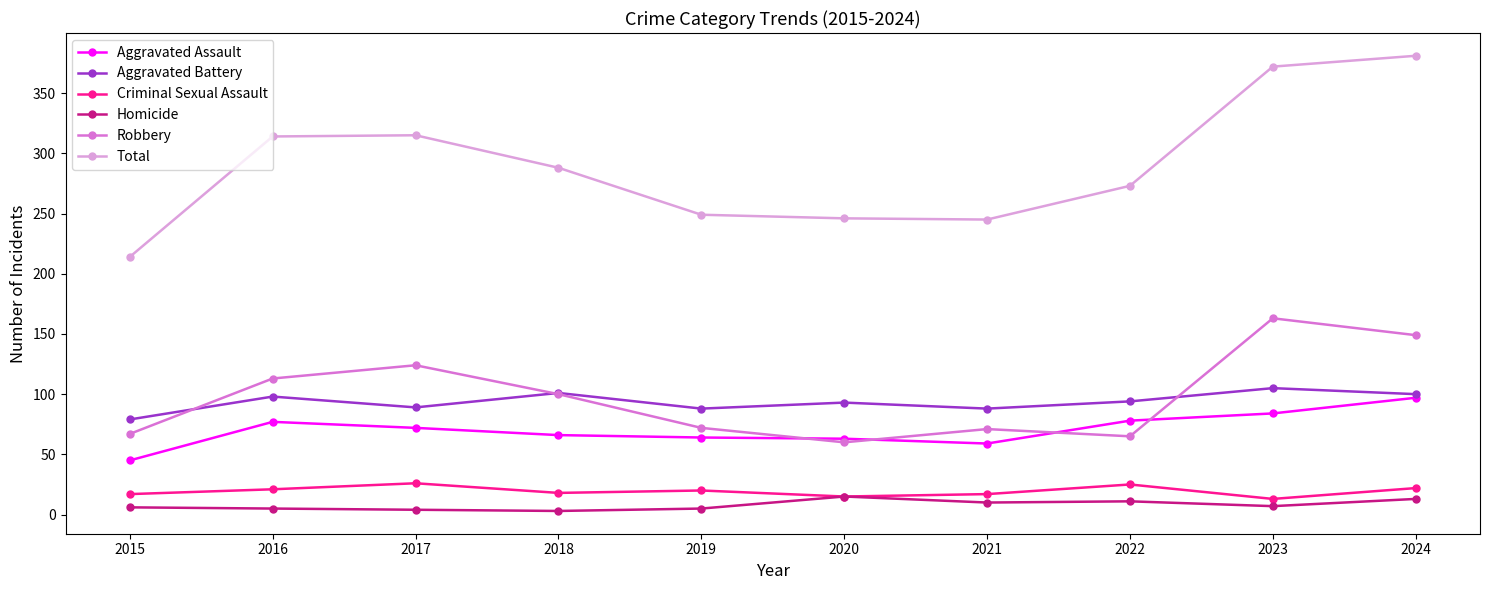

Where is Robbery nearest to the value 111?

2016